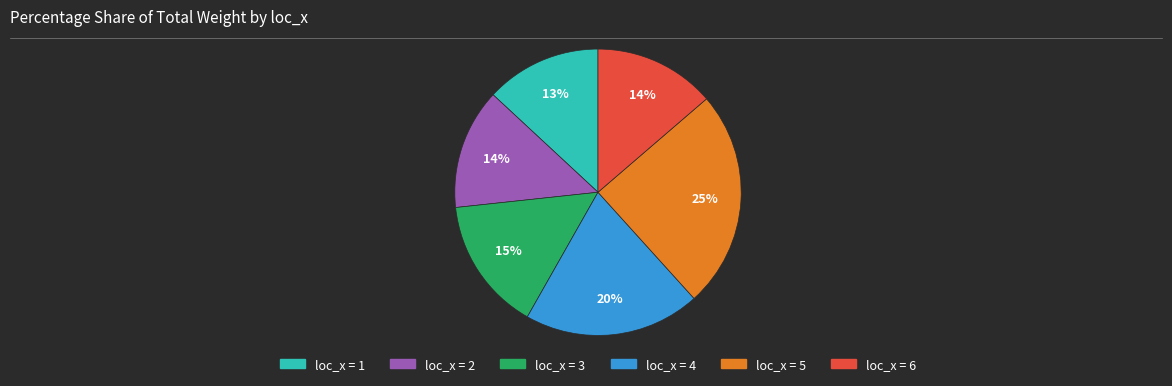

How many slices are in this pie chart?

6